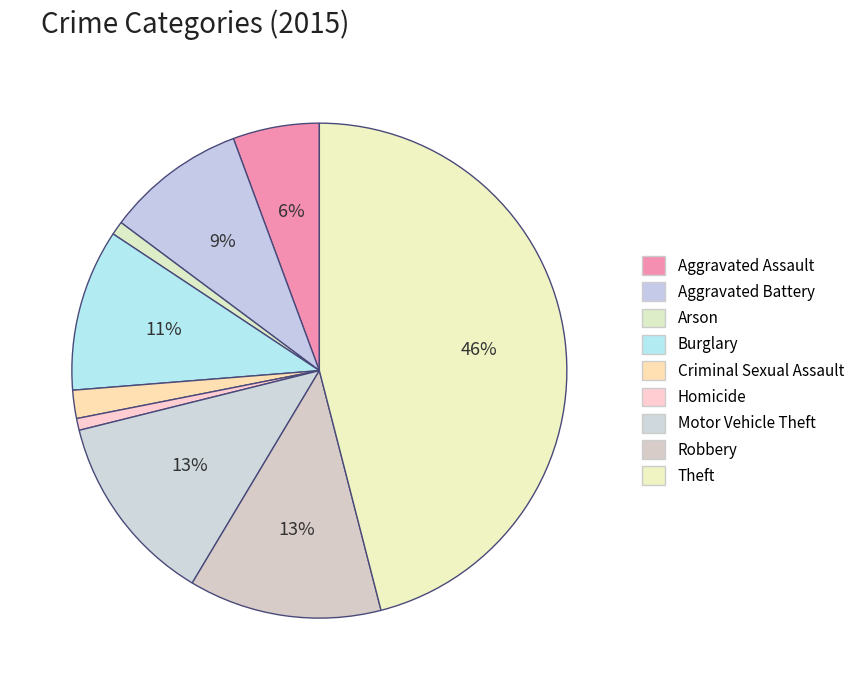

Which slice is the smallest?

Homicide